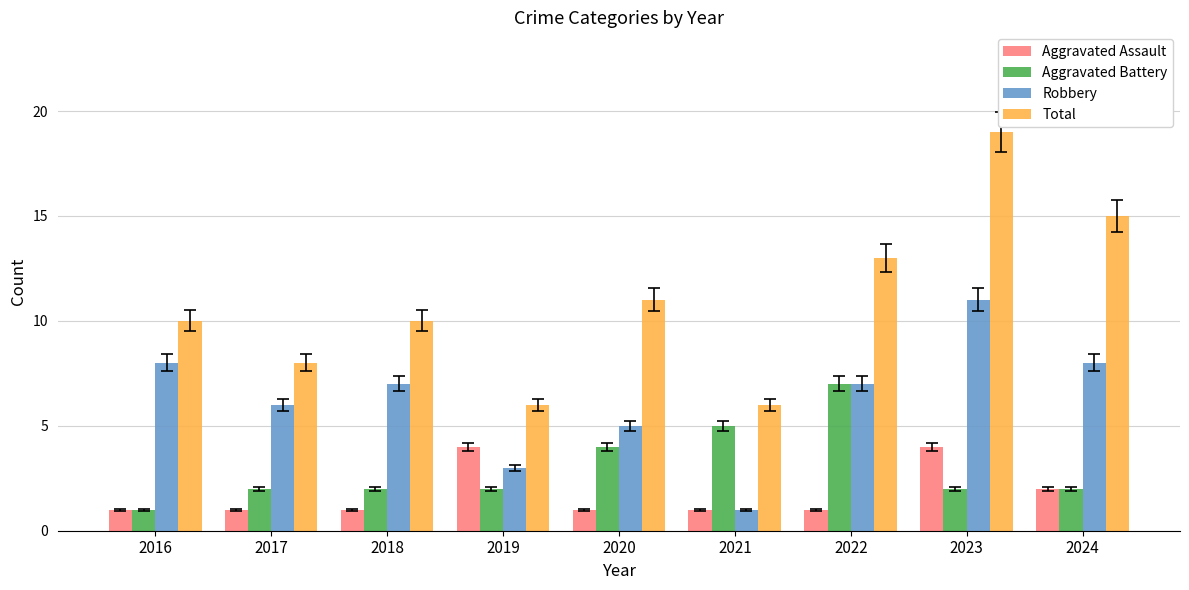

What are all the series names shown in the legend?

Aggravated Assault, Aggravated Battery, Robbery, Total